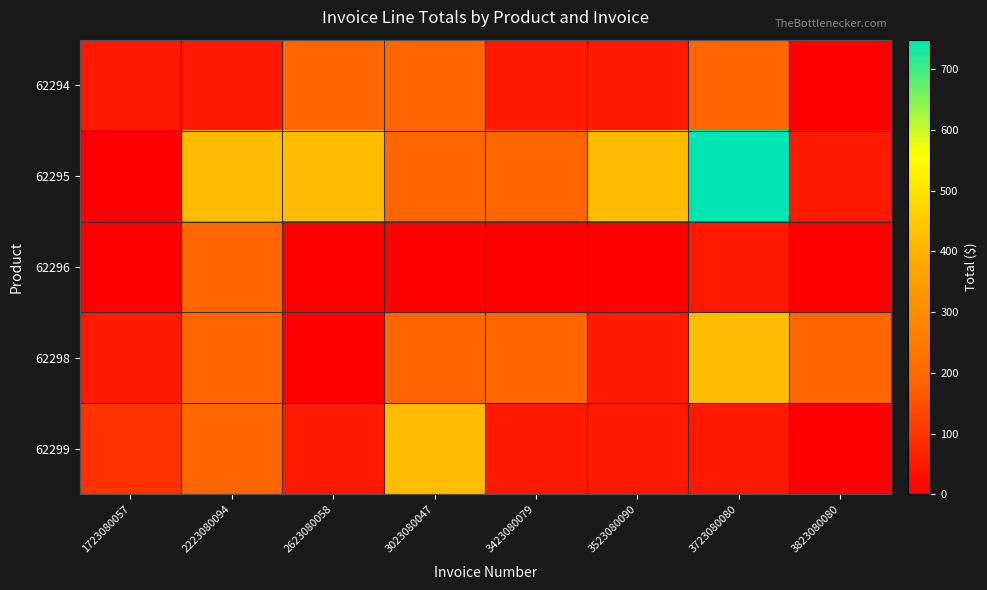

Reading right to left, list all the values displayed in this chart.

62294: 3823080080=0.0	3723080080=187.2	3523080090=46.8	3423080079=46.8	3023080047=187.2	2623080058=187.2	2223080094=46.8	1723080057=46.8
62295: 3823080080=46.8	3723080080=748.8	3523080090=421.2	3423080079=187.2	3023080047=187.2	2623080058=421.2	2223080094=421.2	1723080057=0.0
62296: 3823080080=0.0	3723080080=46.8	3523080090=0.0	3423080079=0.0	3023080047=0.0	2623080058=0.0	2223080094=187.2	1723080057=0.0
62298: 3823080080=187.2	3723080080=421.2	3523080090=46.8	3423080079=187.2	3023080047=187.2	2623080058=0.0	2223080094=187.2	1723080057=46.8
62299: 3823080080=0.0	3723080080=46.8	3523080090=46.8	3423080079=46.8	3023080047=421.2	2623080058=46.8	2223080094=187.2	1723080057=93.6